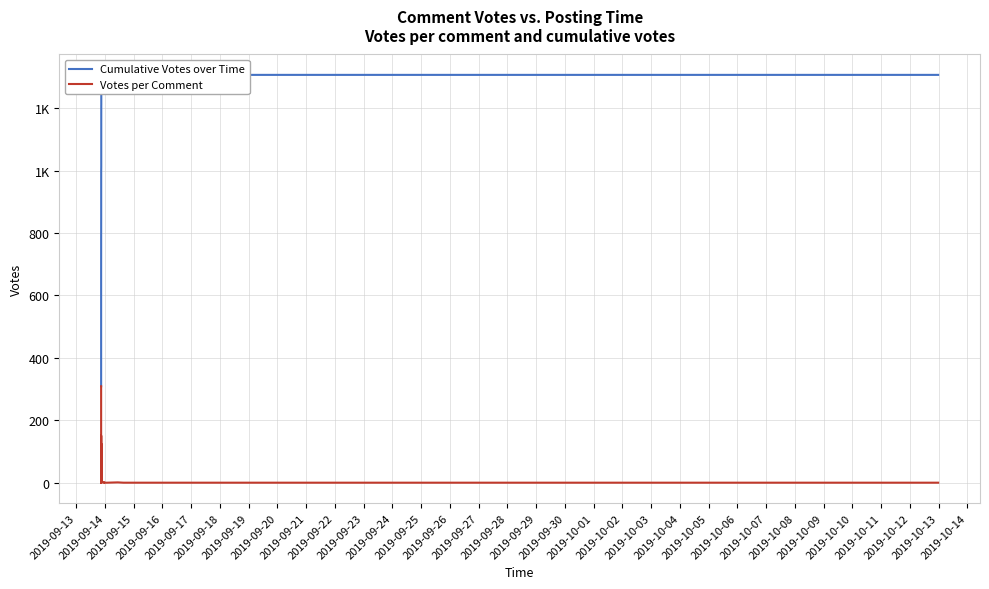

Which series has the largest total across all categories?

Cumulative Votes over Time